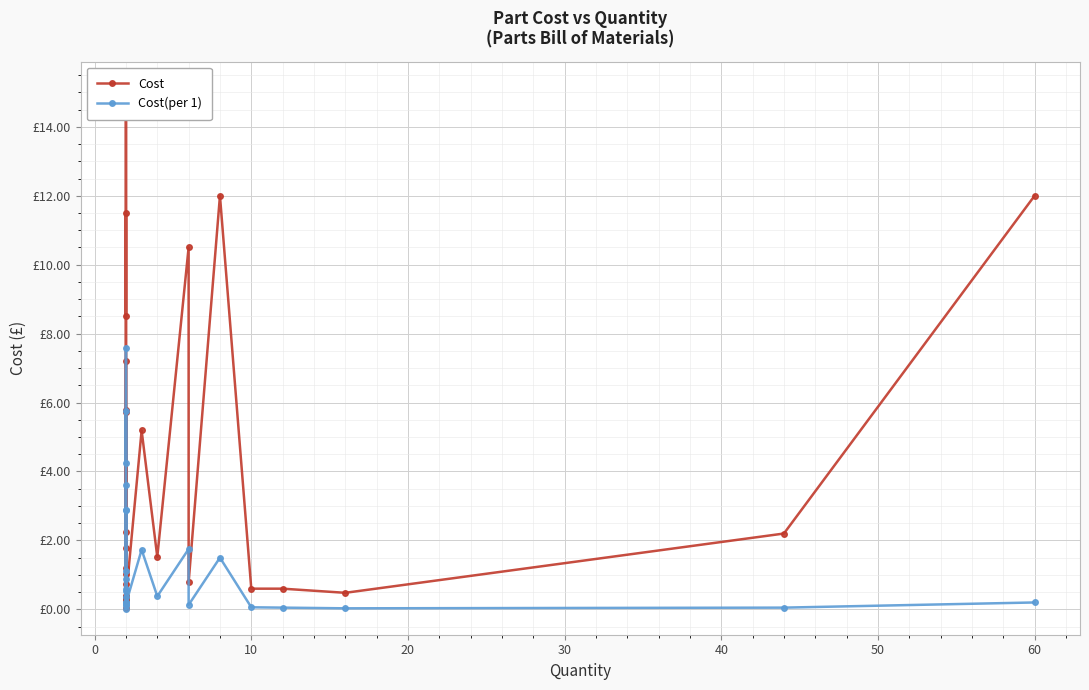

Reading right to left, what are all the values shown in this chart?

Cost: 12.0	2.2	0.5	0.6	0.6	12.0	0.8	10.5	1.5	5.2	0.3	0.4	1.8	1.2	5.7	0.3	0.4	0.0	0.3	0.7	5.8	11.5	8.5	15.1	2.2	1.0	0.4	7.2
Cost(per 1): 0.2	0.1	0.0	0.1	0.1	1.5	0.1	1.8	0.4	1.7	0.2	0.2	0.9	0.6	2.9	0.1	0.2	0.0	0.1	0.4	2.9	5.8	4.2	7.6	1.1	0.5	0.2	3.6